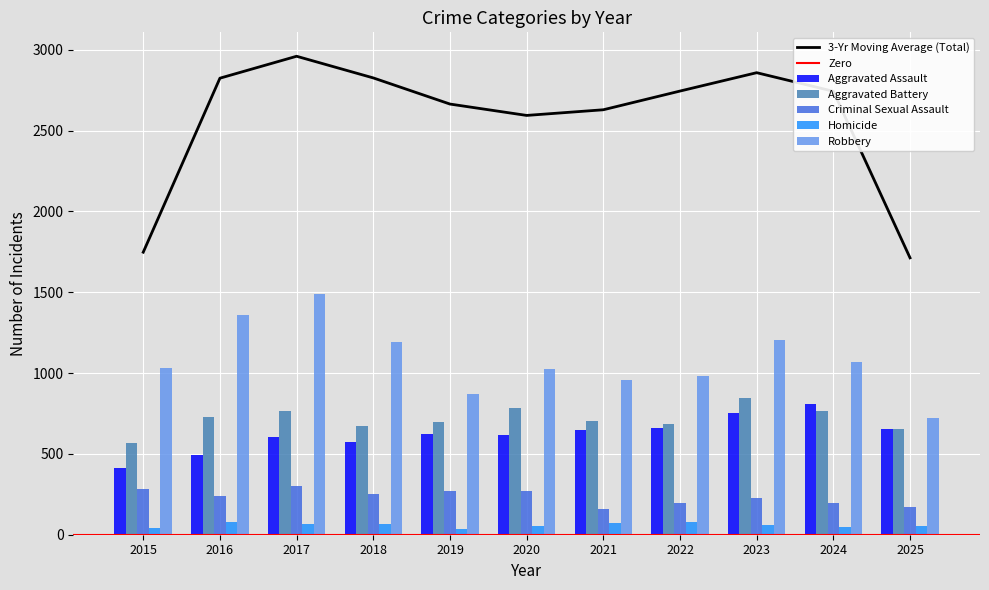

What is the difference between the maximum and second lowest values in the Aggravated Assault series?

314